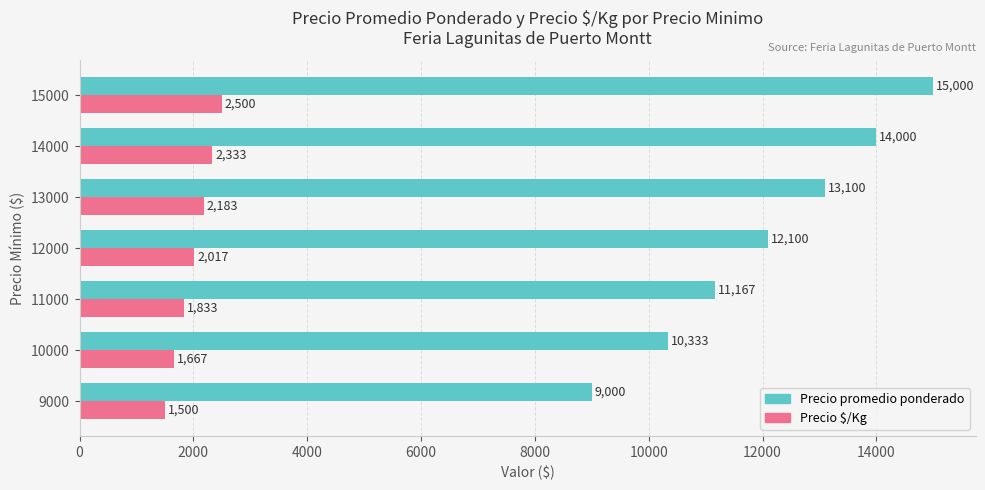

How many values in the Precio $/Kg series are below 2017?

3